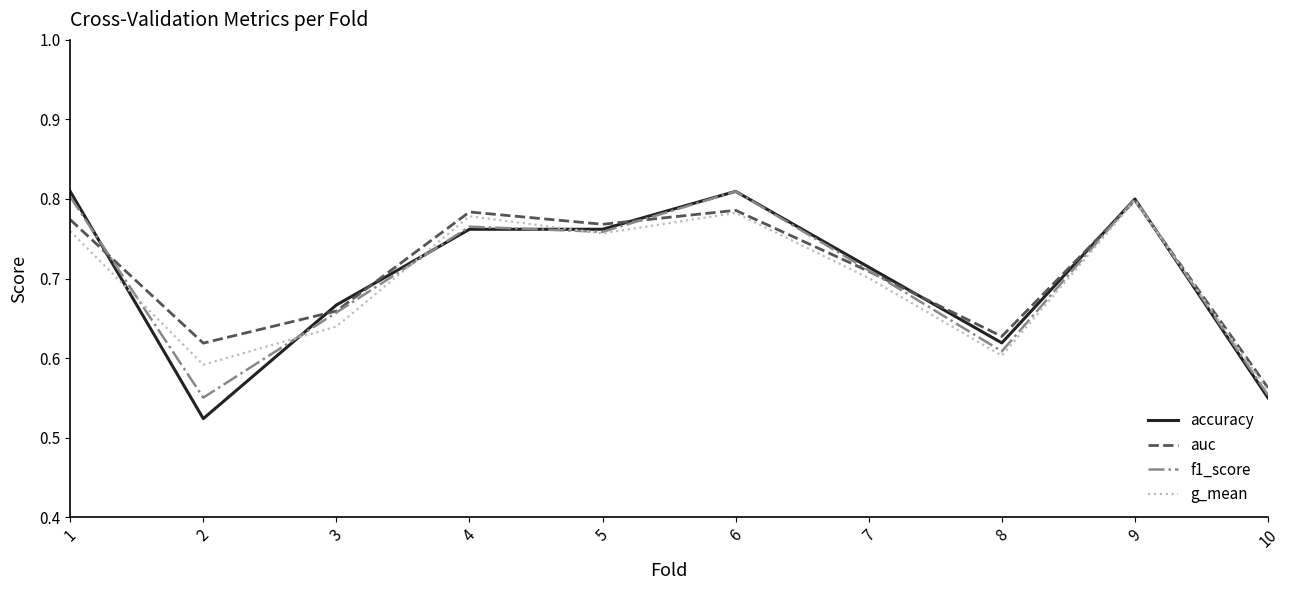

What is the total value across all series at 3?

2.6